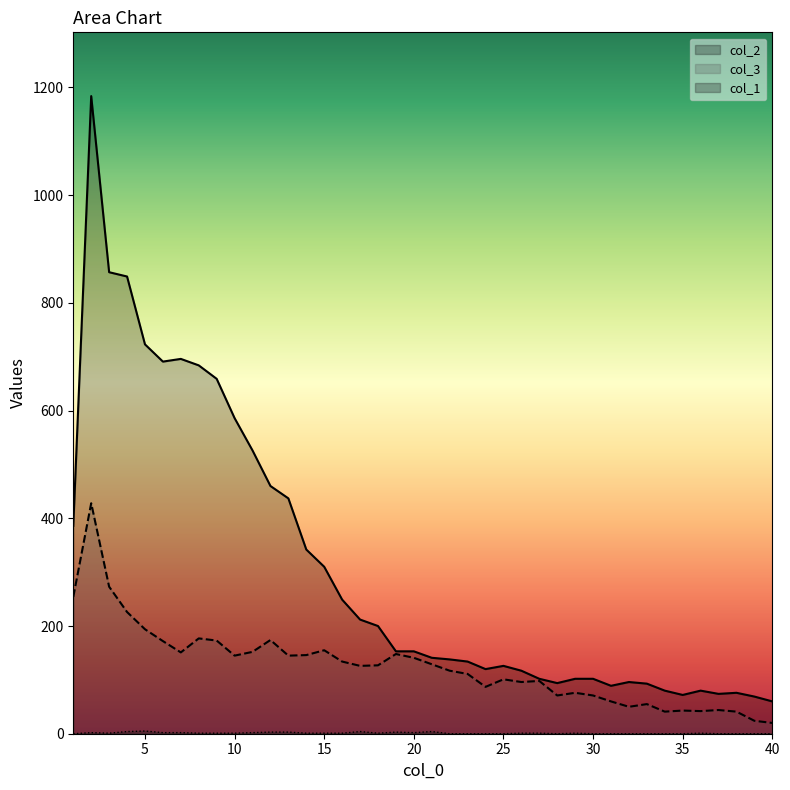

How many interior local valleys does the col_2 series have?

6